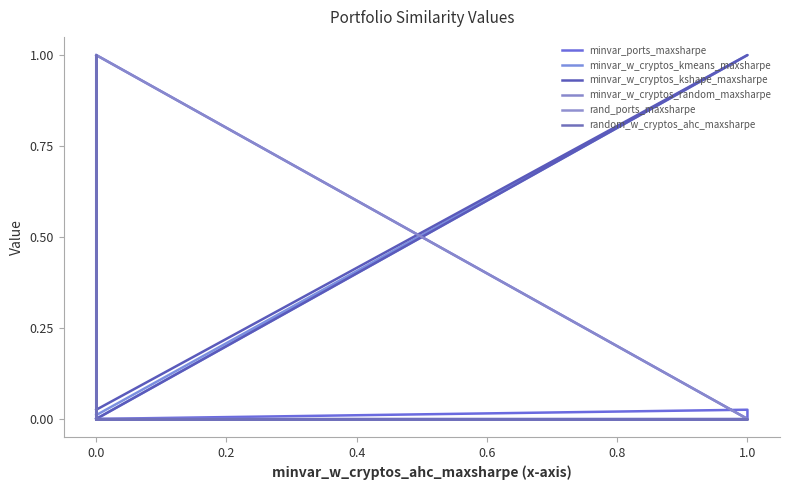

Between 0.0 and 1.0, which is larger?

1.0